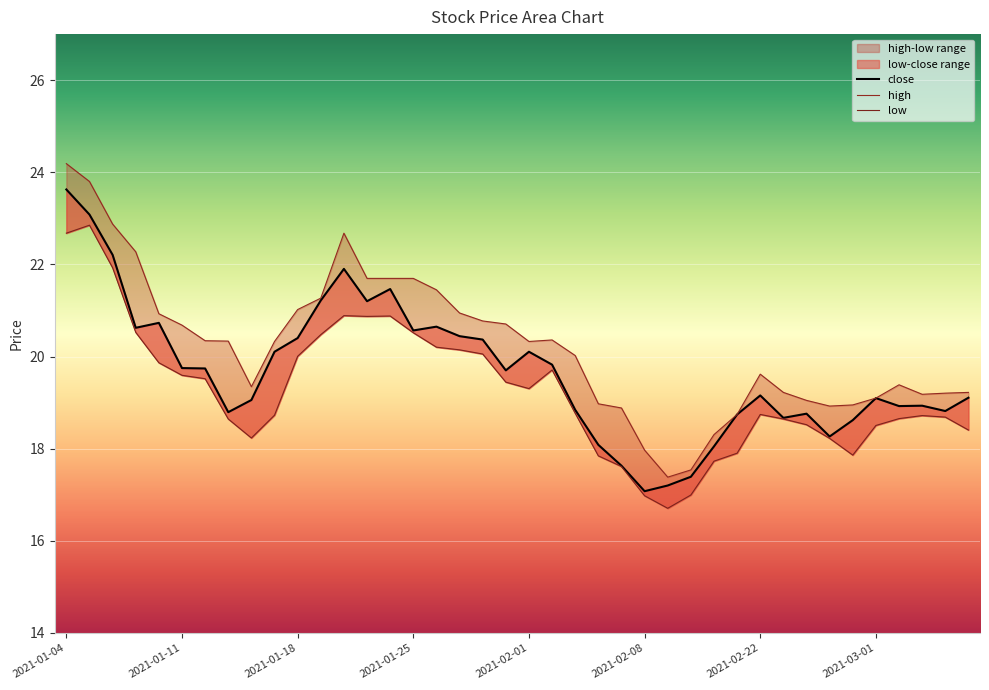

Reading left to right, list all the values displayed in this chart.

close: 23.6	23.1	22.2	20.6	20.7	19.7	19.7	18.8	19.1	20.1	20.4	21.2	21.9	21.2	21.5	20.6	20.6	20.4	20.4	19.7	20.1	19.8	18.8	18.1	17.6	17.1	17.2	17.4	18.1	18.7	19.2	18.7	18.8	18.3	18.6	19.1	18.9	18.9	18.8	19.1
high: 24.2	23.8	22.9	22.3	20.9	20.7	20.3	20.3	19.3	20.3	21.0	21.3	22.7	21.7	21.7	21.7	21.4	20.9	20.8	20.7	20.3	20.4	20.0	19.0	18.9	18.0	17.4	17.5	18.3	18.7	19.6	19.2	19.0	18.9	18.9	19.1	19.4	19.2	19.2	19.2
low: 22.7	22.9	21.9	20.5	19.9	19.6	19.5	18.6	18.2	18.7	20.0	20.5	20.9	20.9	20.9	20.5	20.2	20.1	20.1	19.4	19.3	19.7	18.8	17.8	17.6	17.0	16.7	17.0	17.7	17.9	18.7	18.6	18.5	18.2	17.9	18.5	18.7	18.7	18.7	18.4